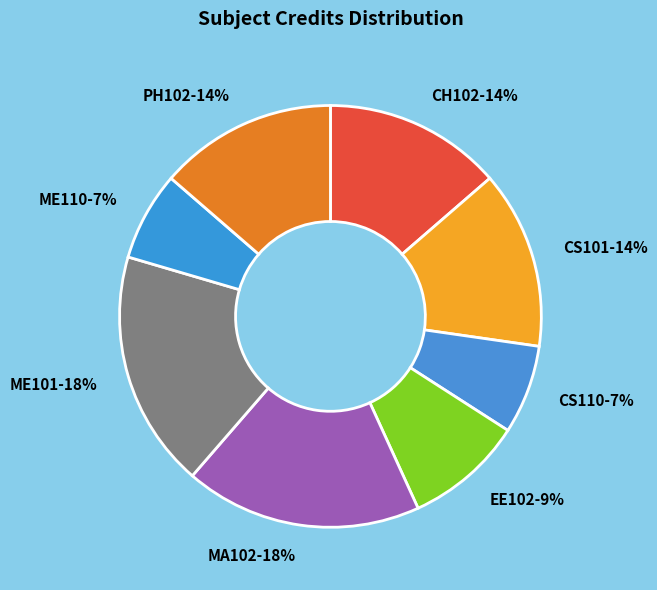

Combined, do CS110 and ME110 account for over 50%?

No